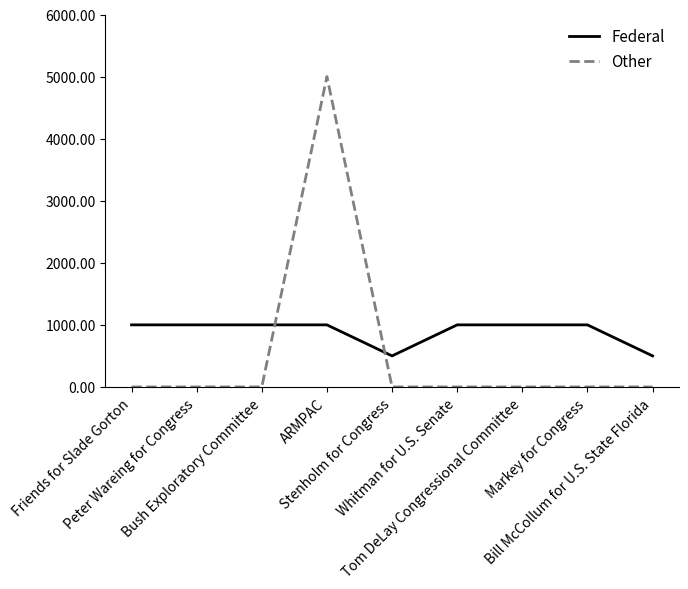

What is the lowest value of the Federal series?

500